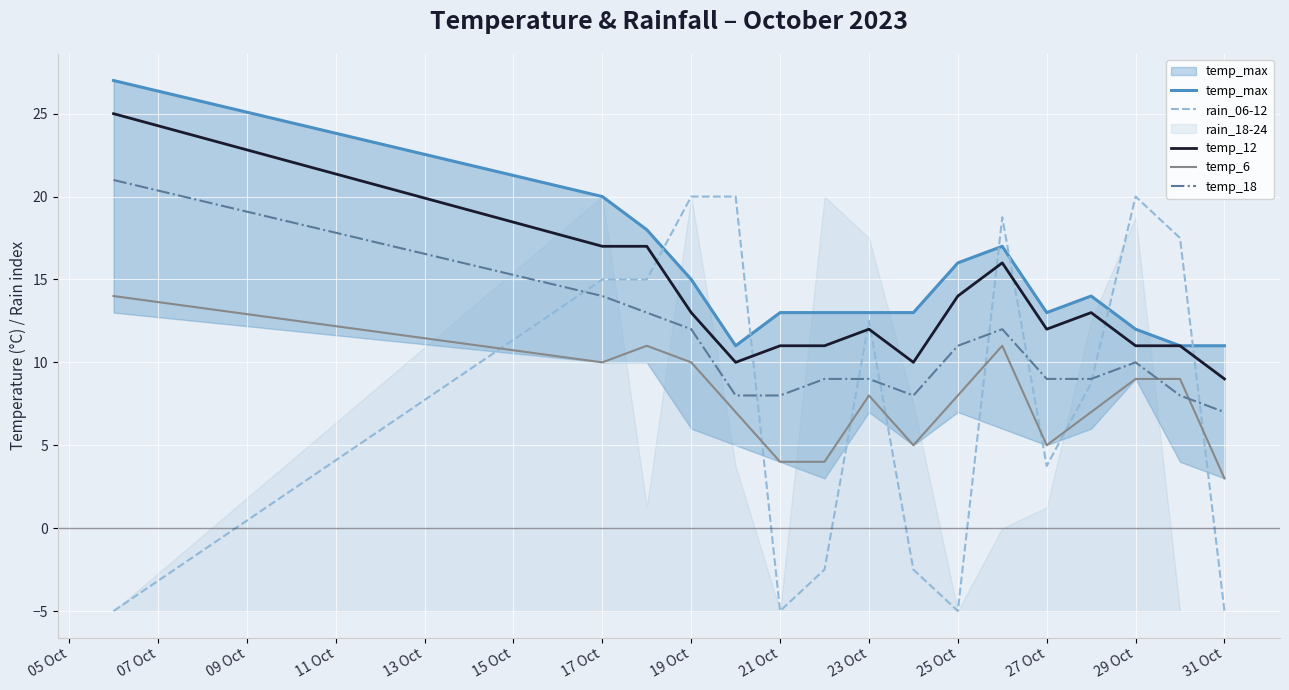

True or false: temp_18 and temp_12 intersect in this chart.

False